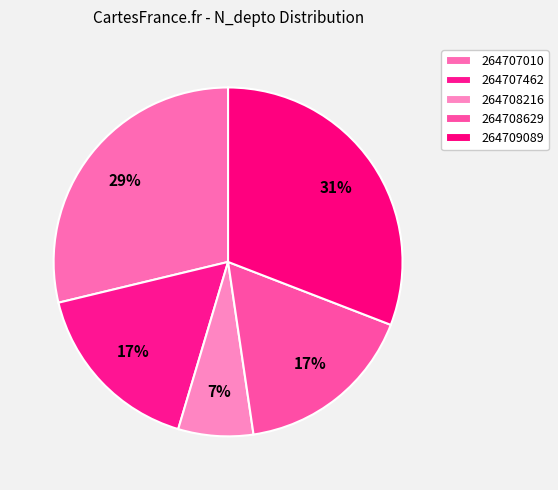

True or false: 264707462 accounts for 17% of the total.

True